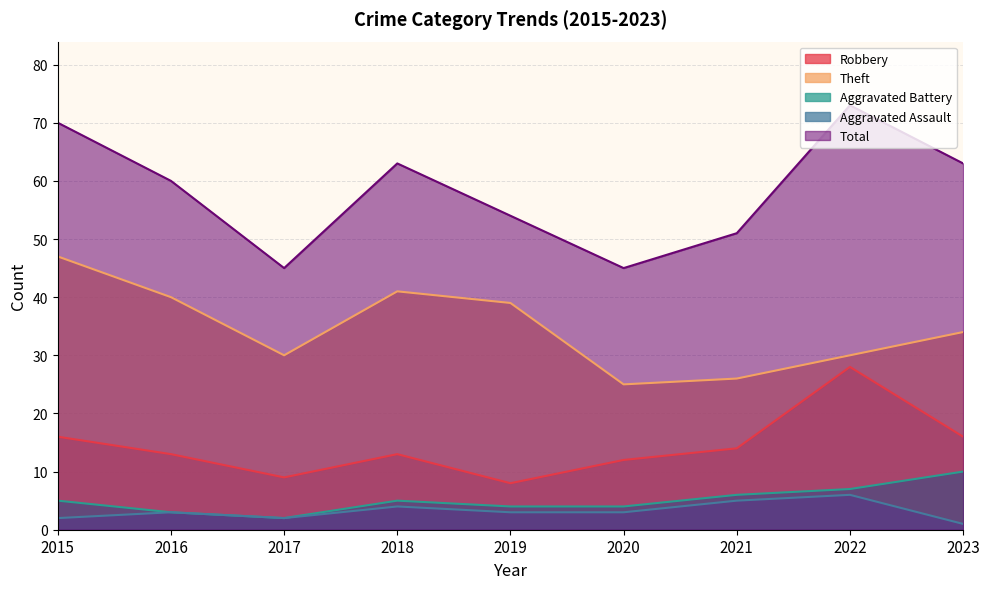

In Aggravated Battery, how many points are lower than both neighbors (excluding endpoints)?

1